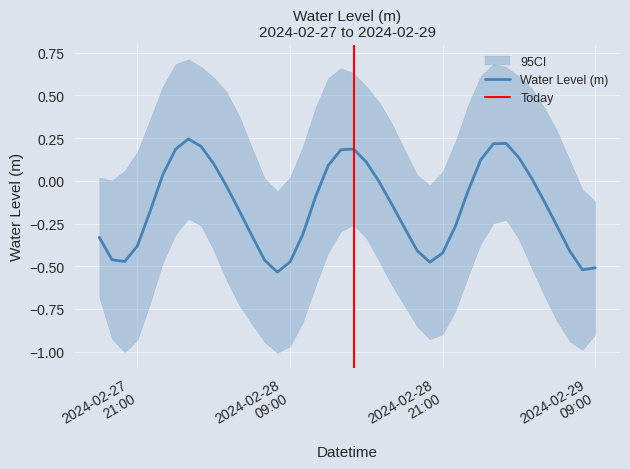

List the labels in order of value, smallest first.

2024-02-28 08:00:00, 2024-02-29 08:00:00, 2024-02-29 09:00:00, 2024-02-28 20:00:00, 2024-02-28 09:00:00, 2024-02-27 20:00:00, 2024-02-28 07:00:00, 2024-02-27 19:00:00, 2024-02-28 21:00:00, 2024-02-29 07:00:00, 2024-02-28 19:00:00, 2024-02-27 21:00:00, 2024-02-27 18:00:00, 2024-02-28 06:00:00, 2024-02-28 10:00:00, 2024-02-28 18:00:00, 2024-02-28 22:00:00, 2024-02-29 06:00:00, 2024-02-27 22:00:00, 2024-02-28 05:00:00, 2024-02-28 17:00:00, 2024-02-29 05:00:00, 2024-02-28 11:00:00, 2024-02-28 23:00:00, 2024-02-28 04:00:00, 2024-02-28 16:00:00, 2024-02-29 04:00:00, 2024-02-27 23:00:00, 2024-02-28 12:00:00, 2024-02-28 03:00:00, 2024-02-28 15:00:00, 2024-02-29 00:00:00, 2024-02-29 03:00:00, 2024-02-28 13:00:00, 2024-02-28 00:00:00, 2024-02-28 14:00:00, 2024-02-28 02:00:00, 2024-02-29 01:00:00, 2024-02-29 02:00:00, 2024-02-28 01:00:00